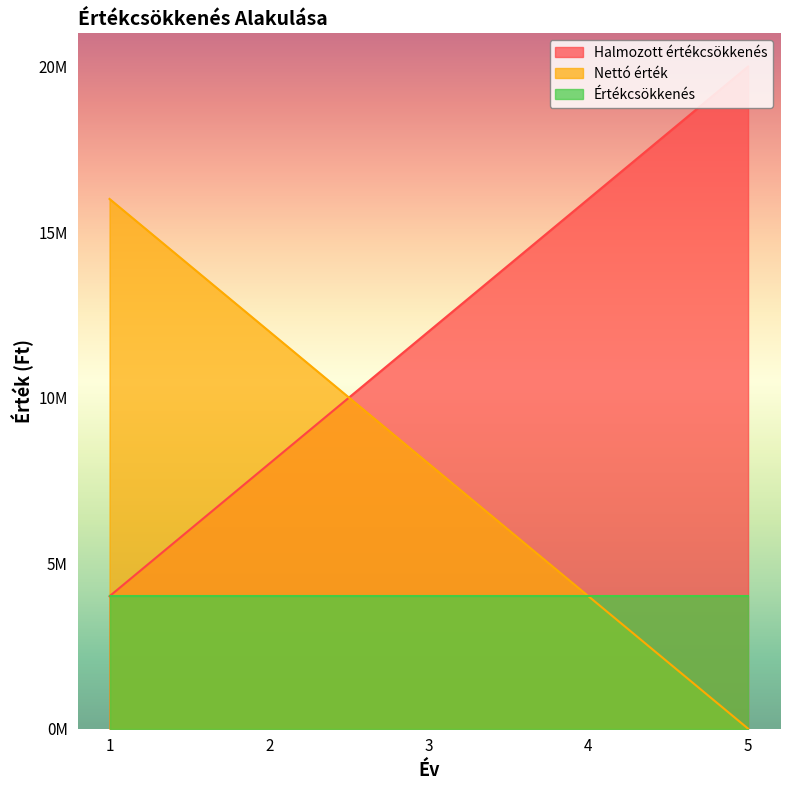

The value of Nettó érték at 1 is 27773513. True or false?

False